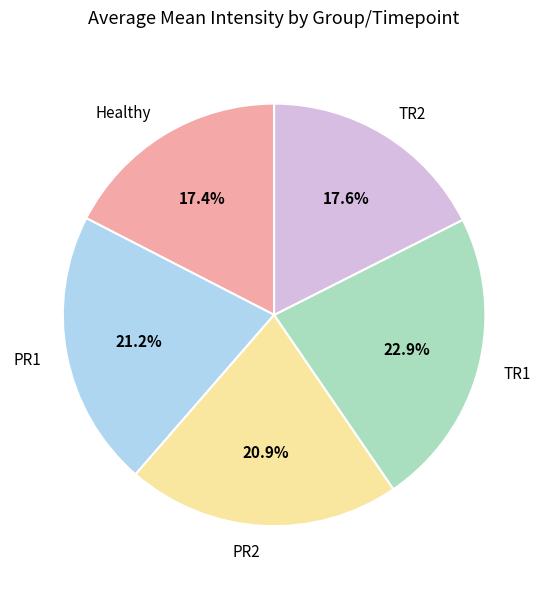

Is it true that Healthy is 27% of the pie?

False